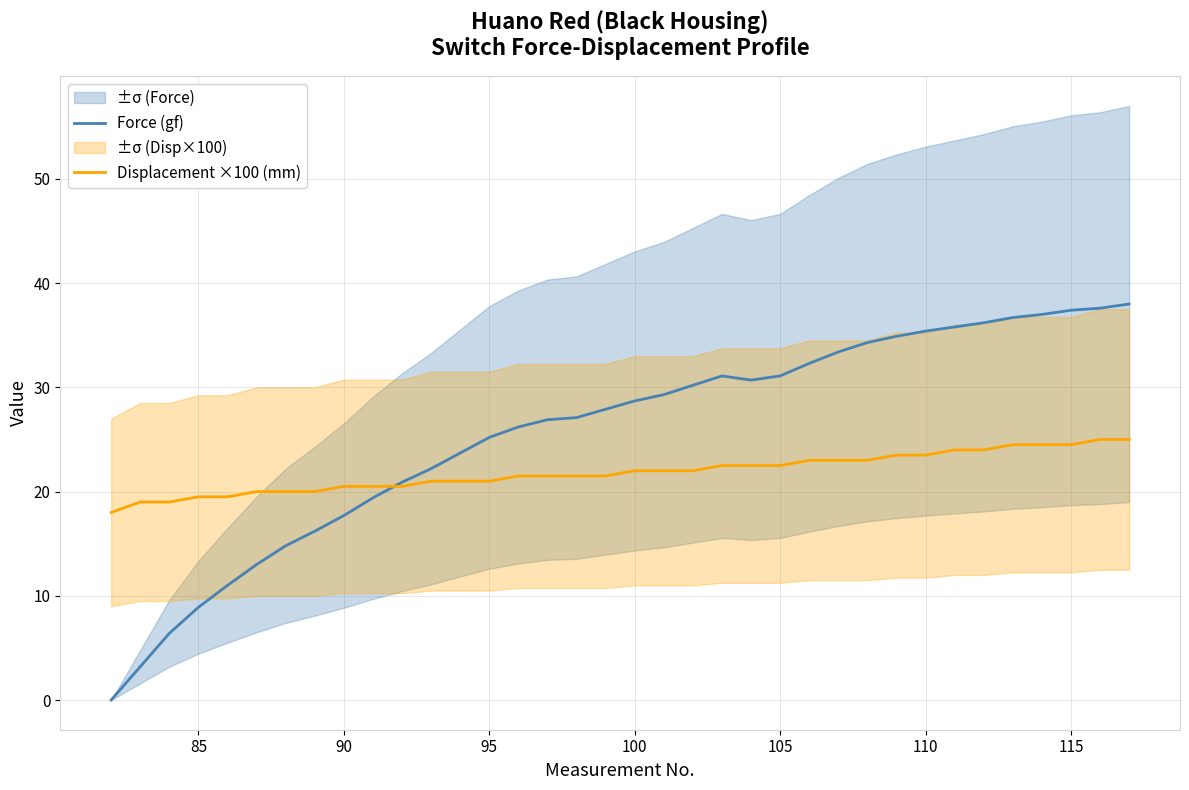

What is the sum of all Displacement ×100 (mm) values?

786.5